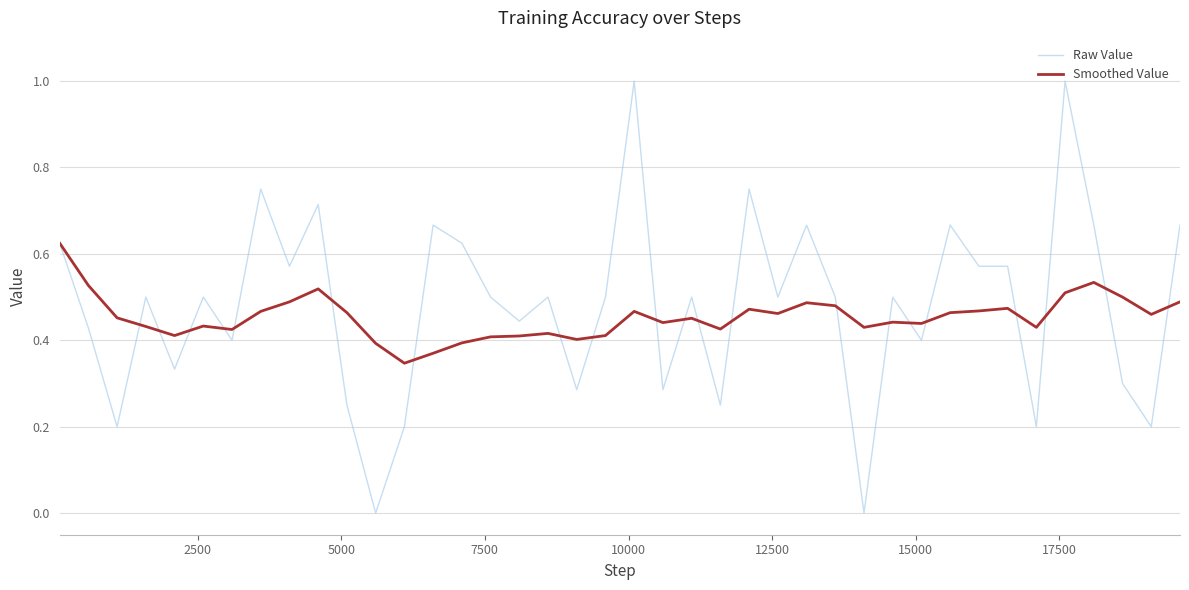

Rank the series by their maximum value, from highest to lowest.

Raw Value, Smoothed Value